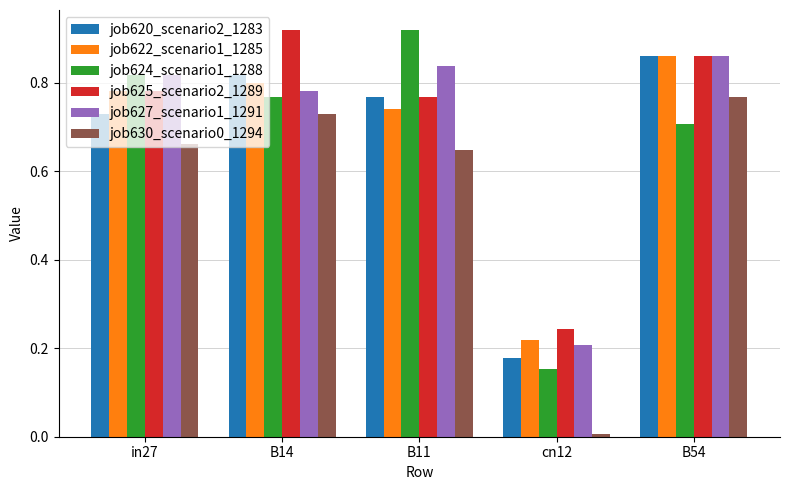

At how many categories does at least one series exceed 0?

5